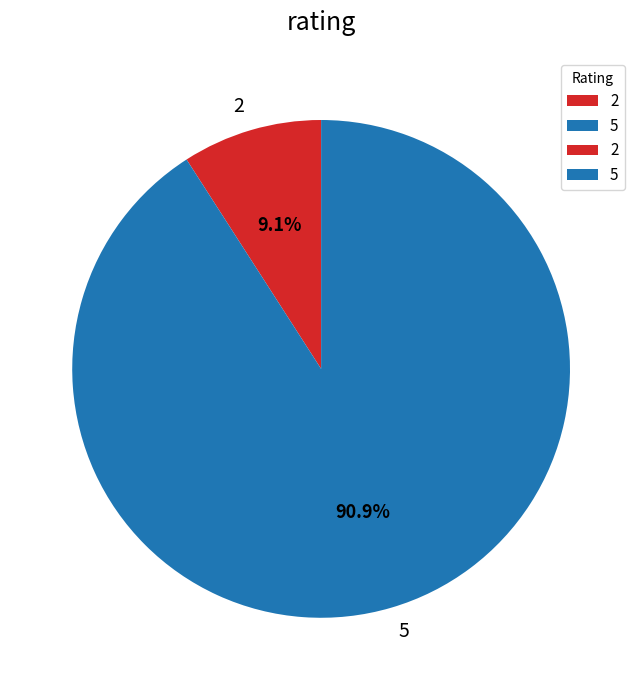

What is the total percentage of 5 and 2?

100.0%